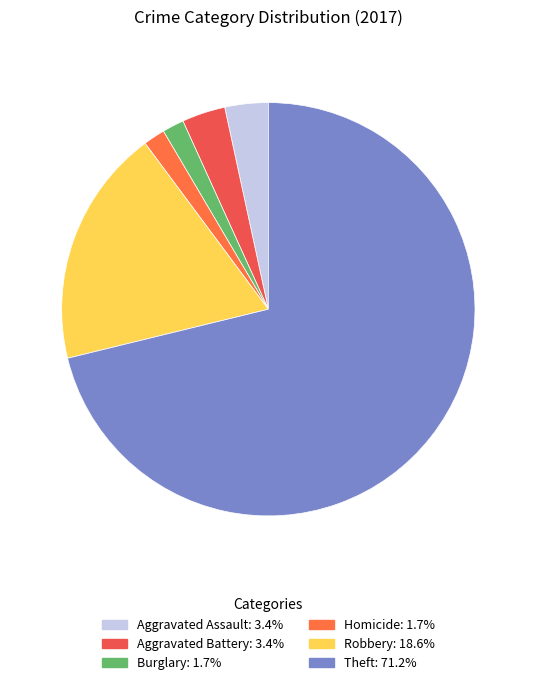

How many slices are in this pie chart?

6